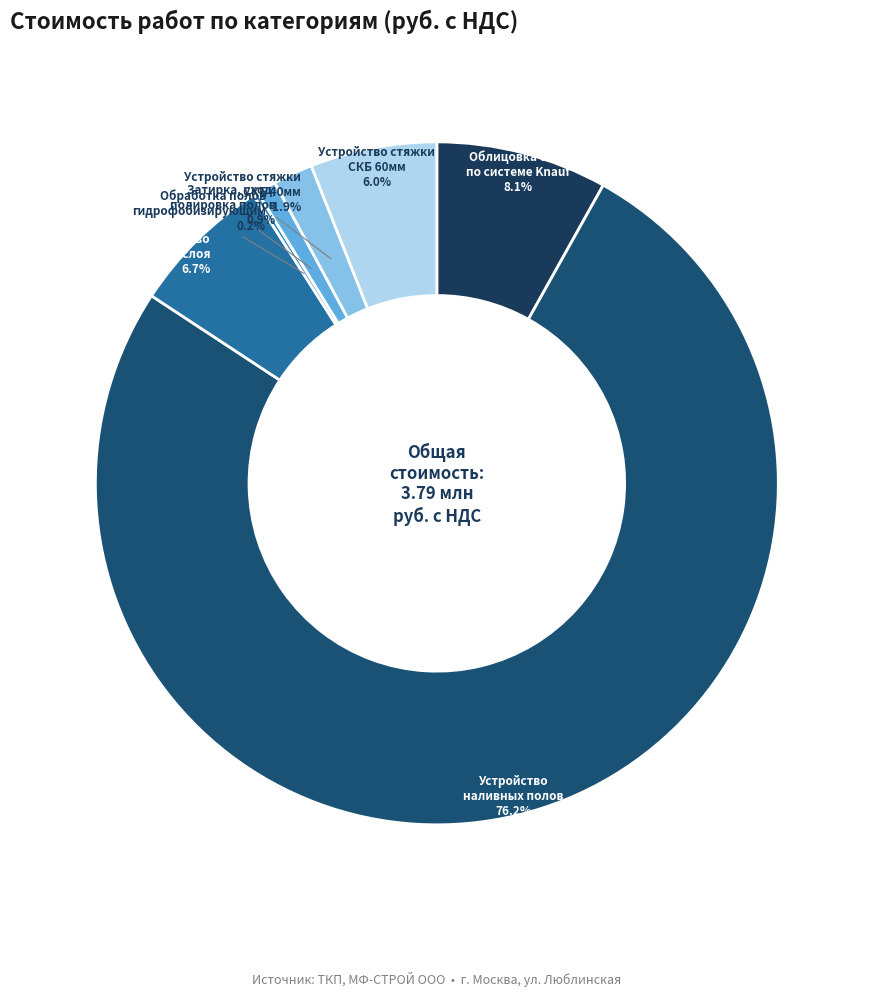

Between Облицовка стен по системе Knauf and Устройство стяжки СКБ 60мм, which is larger?

Облицовка стен по системе Knauf